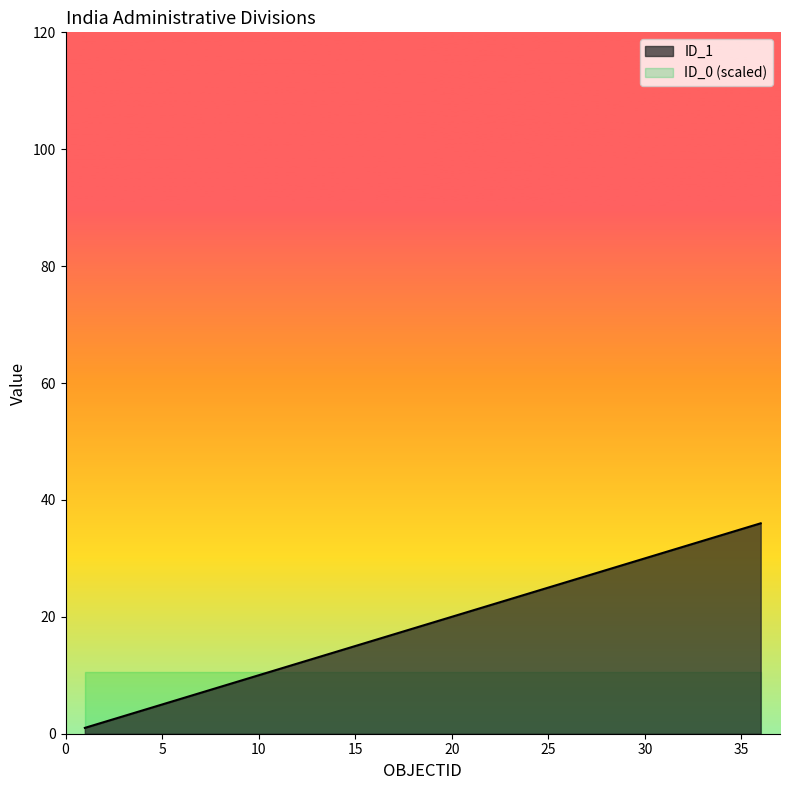

What is the value of the 22nd point from the left?

22